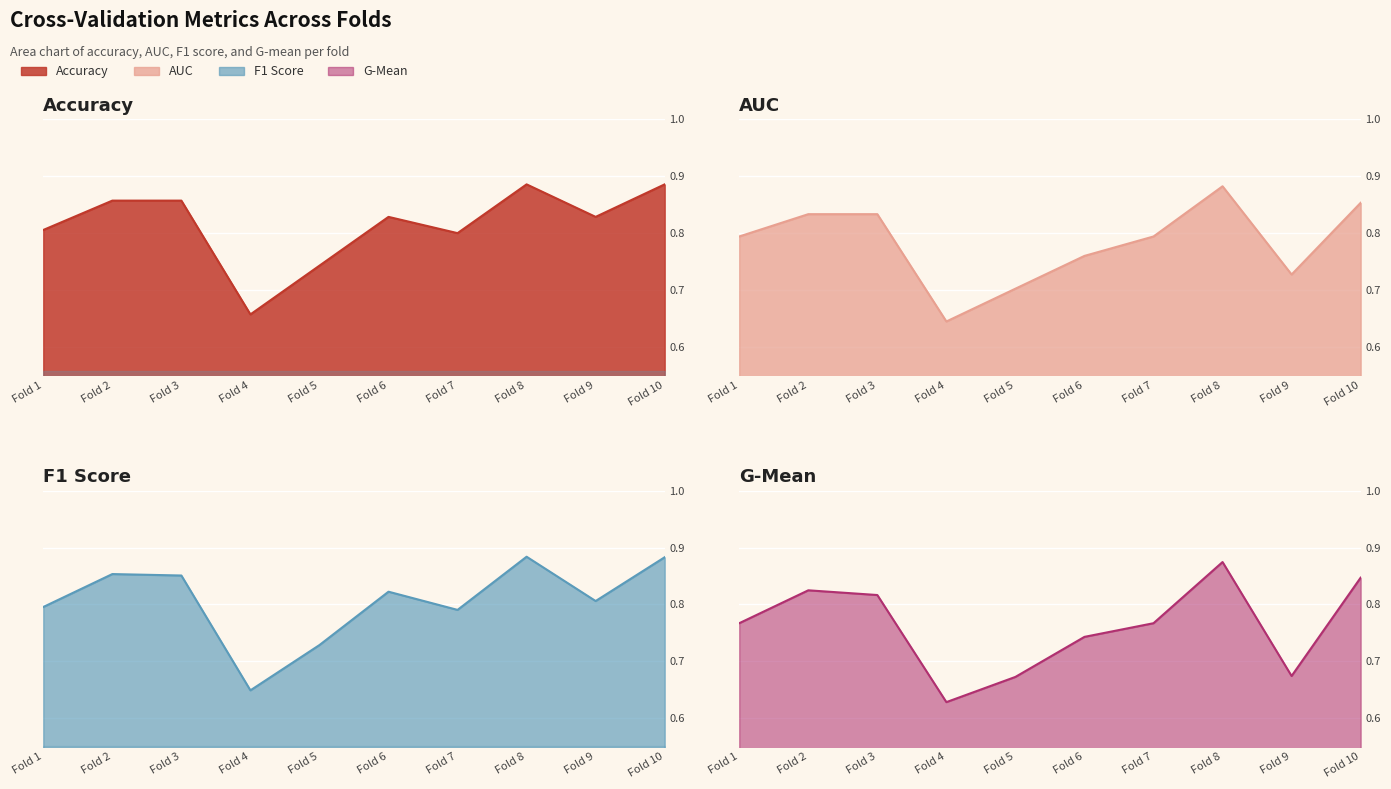

List the series in order of their peak value, lowest first.

g_mean, auc, f1_score, accuracy